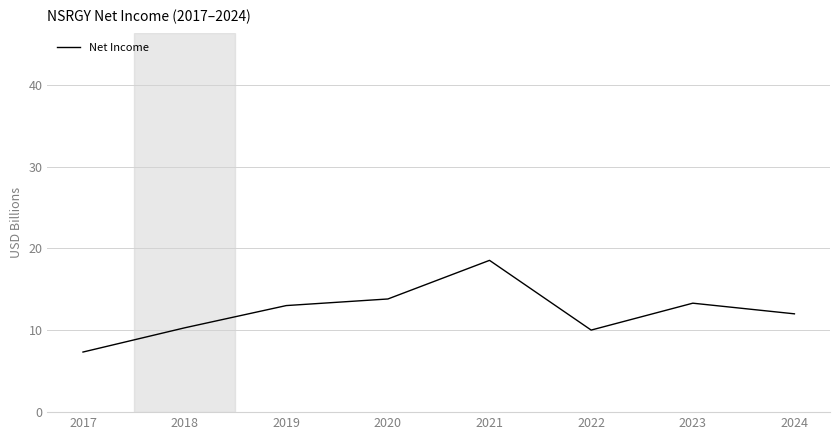

Which label corresponds to the largest value in the chart?

2021